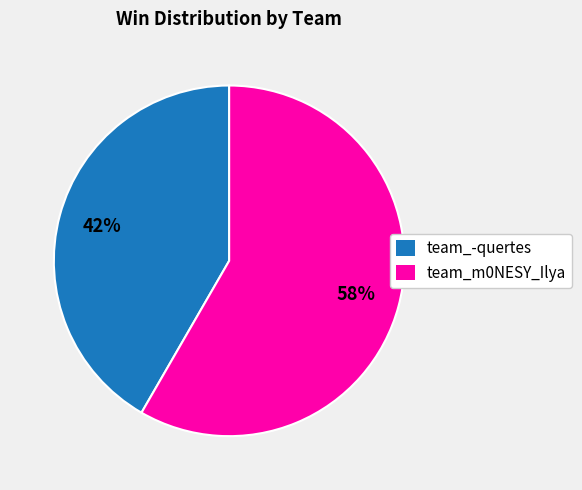

Rank the categories by value from highest to lowest.

team_m0NESY_Ilya, team_-quertes